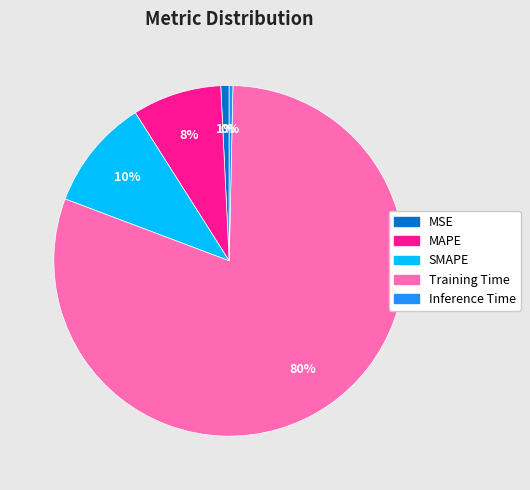

To the nearest percent, what is the average slice percentage?

20%